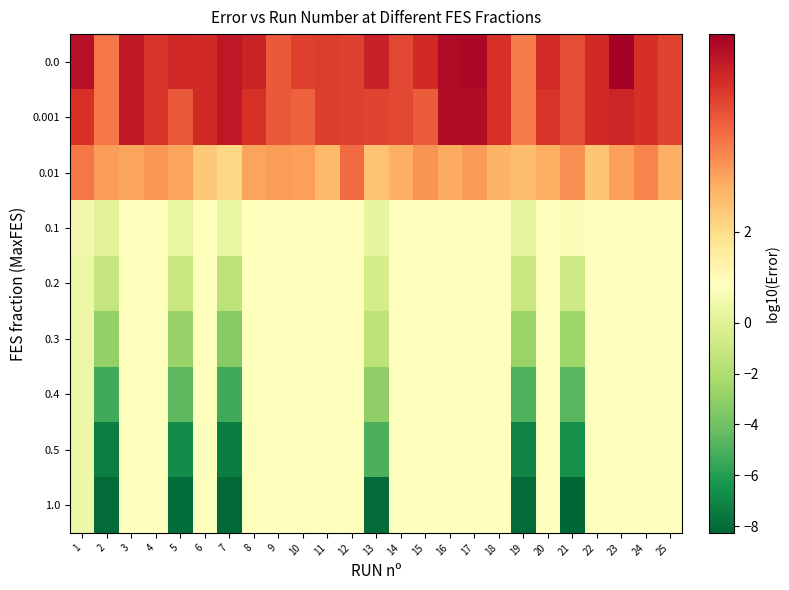

What is the difference between the highest and lowest values at 16?

2.1